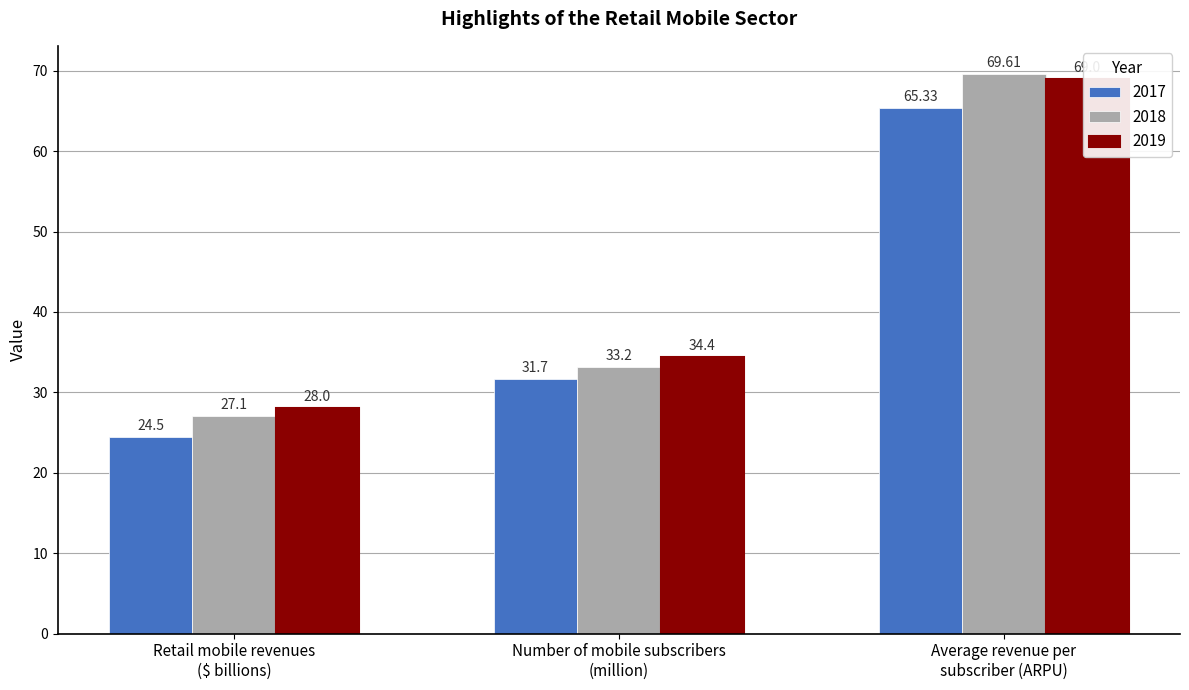

What is the approximate value of 2019 at Number of mobile subscribers (million)?

34.4